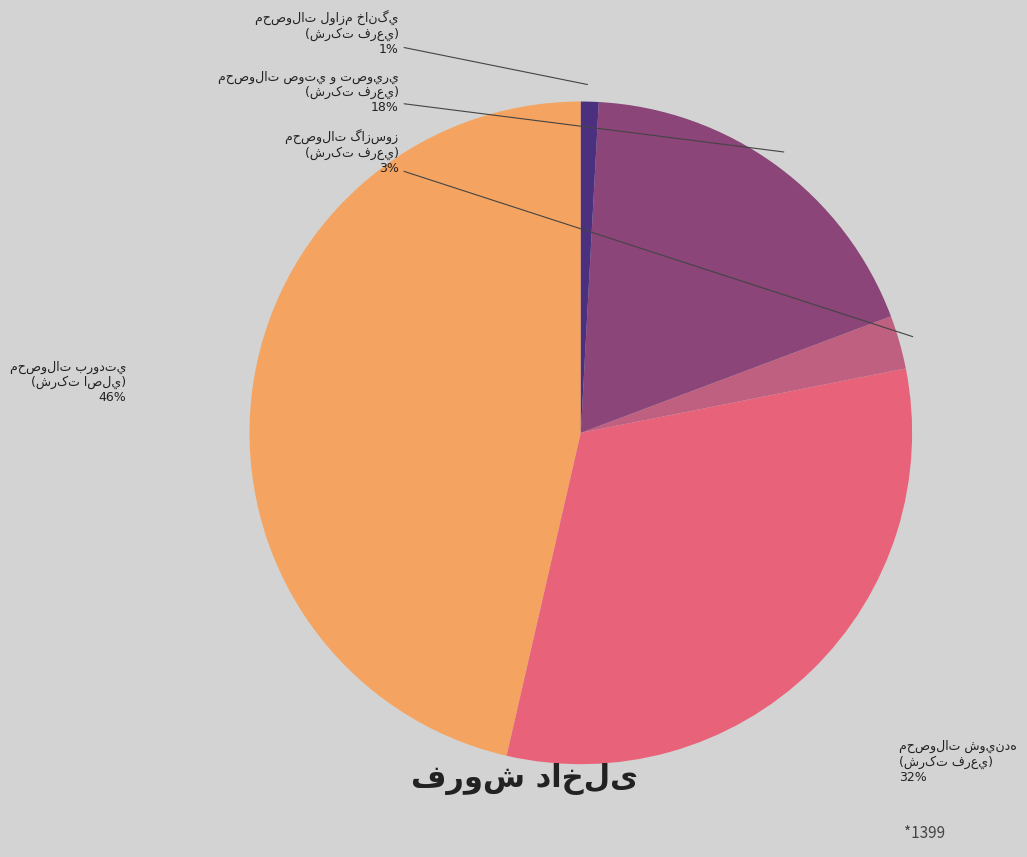

To the nearest percent, what is the average slice percentage?

20%